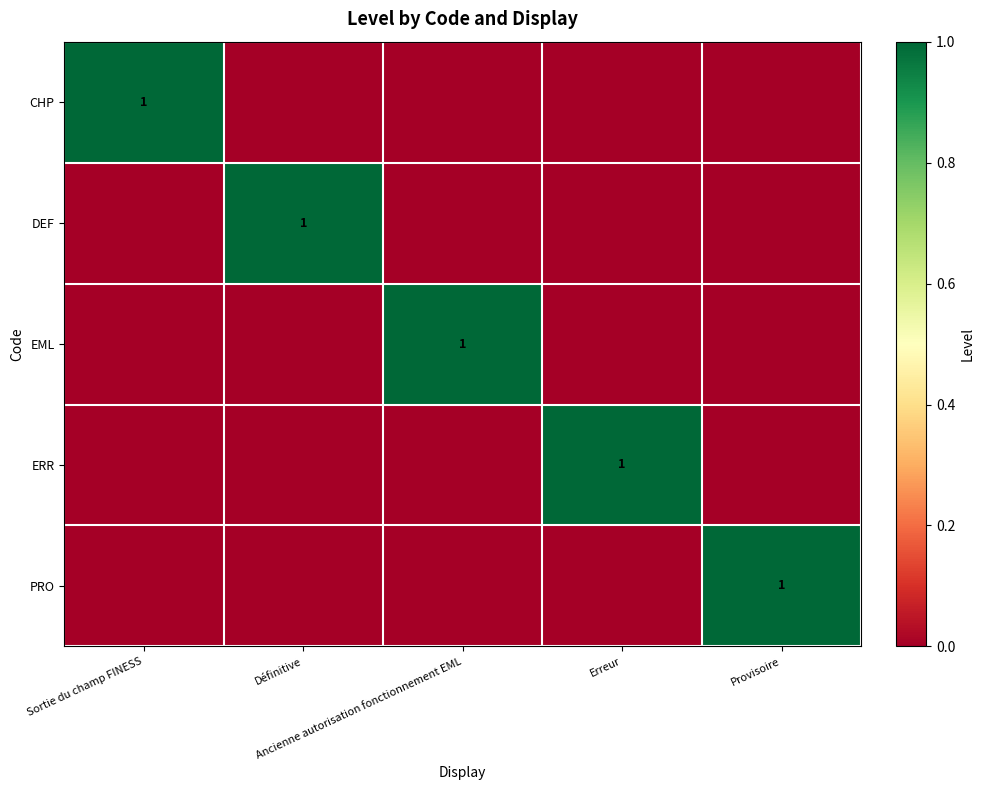

Rank the categories by DEF value from lowest to highest.

Sortie du champ FINESS, Ancienne autorisation fonctionnement EML, Erreur, Provisoire, Définitive